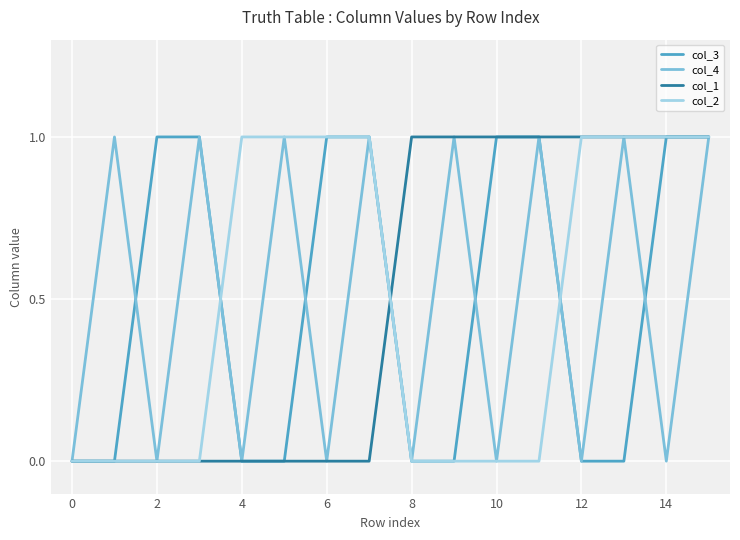

At how many categories does at least one series exceed 0?

15